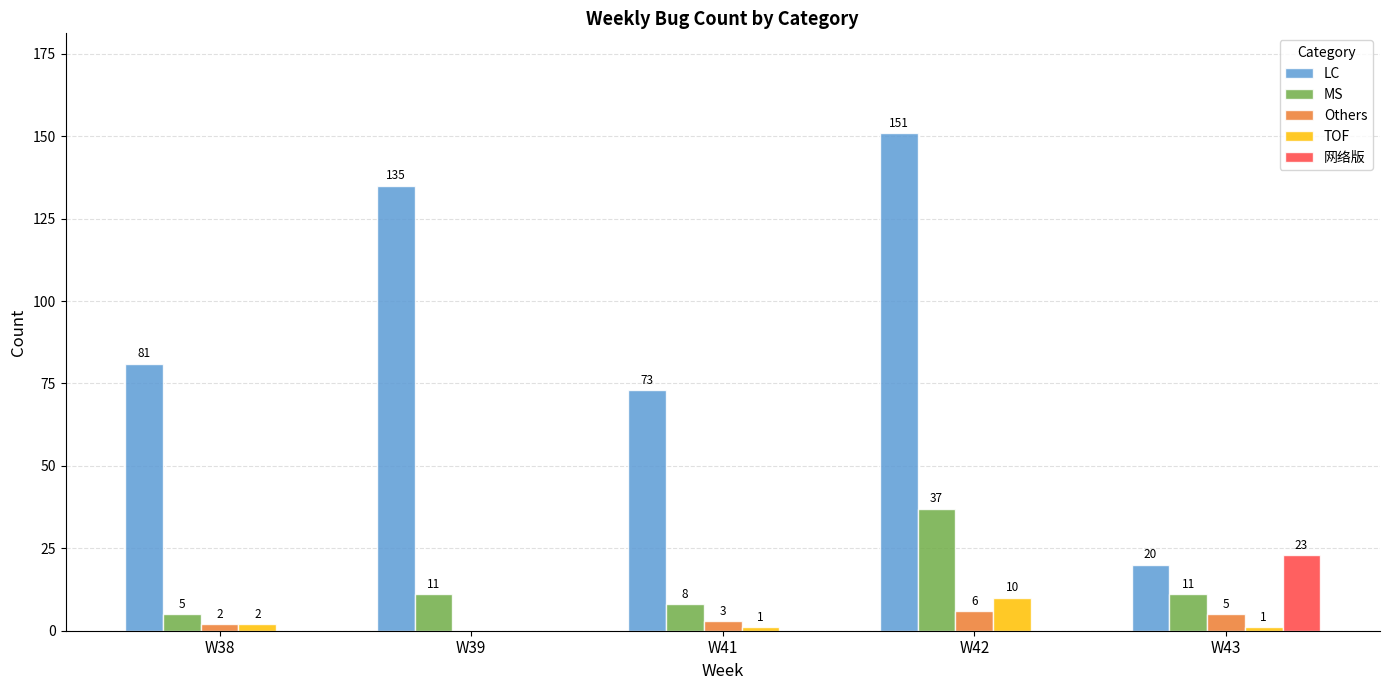

Reading left to right, what are all the values shown in this chart?

LC: W38=81	W39=135	W41=73	W42=151	W43=20
MS: W38=5	W39=11	W41=8	W42=37	W43=11
Others: W38=2	W39=0	W41=3	W42=6	W43=5
TOF: W38=2	W39=0	W41=1	W42=10	W43=1
网络版: W38=0	W39=0	W41=0	W42=0	W43=23